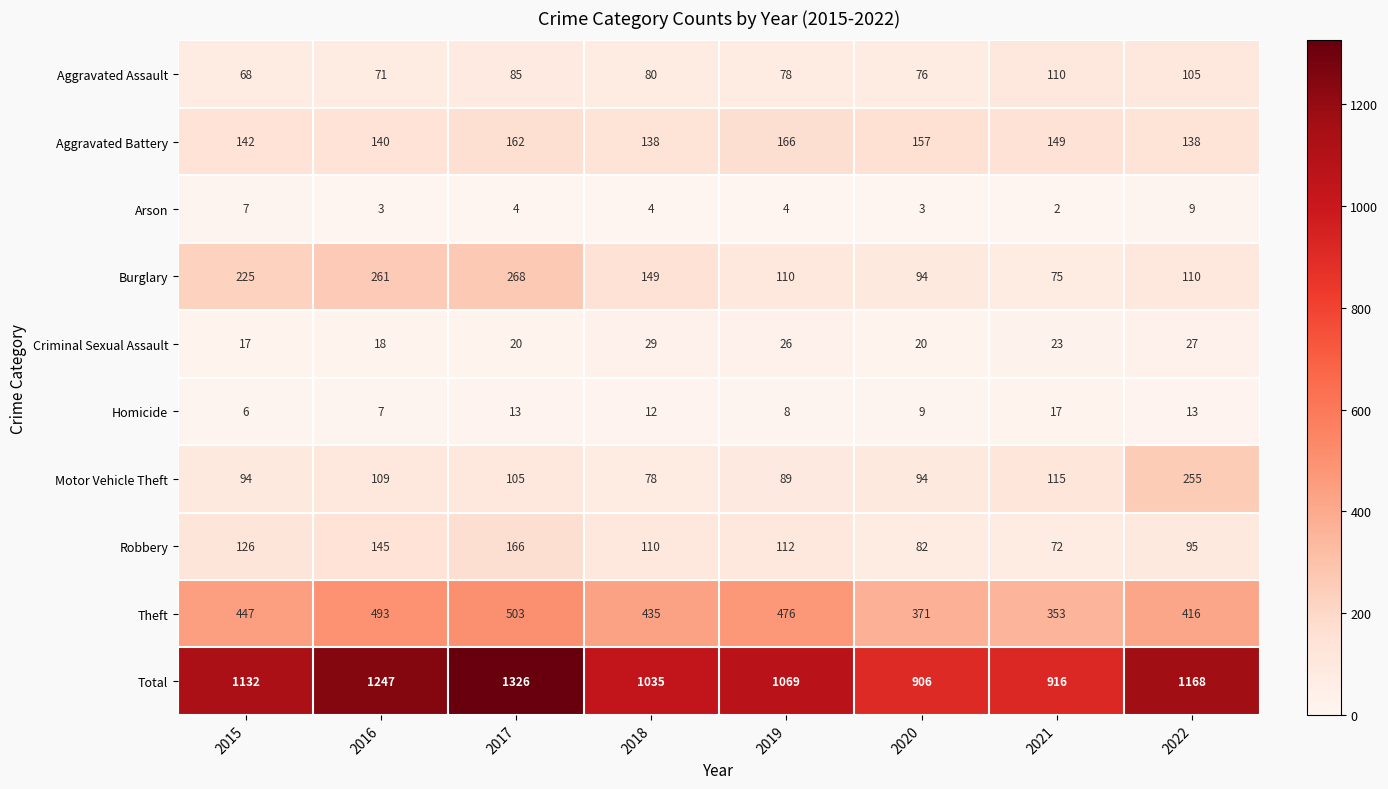

Which series has the largest total across all categories?

Total